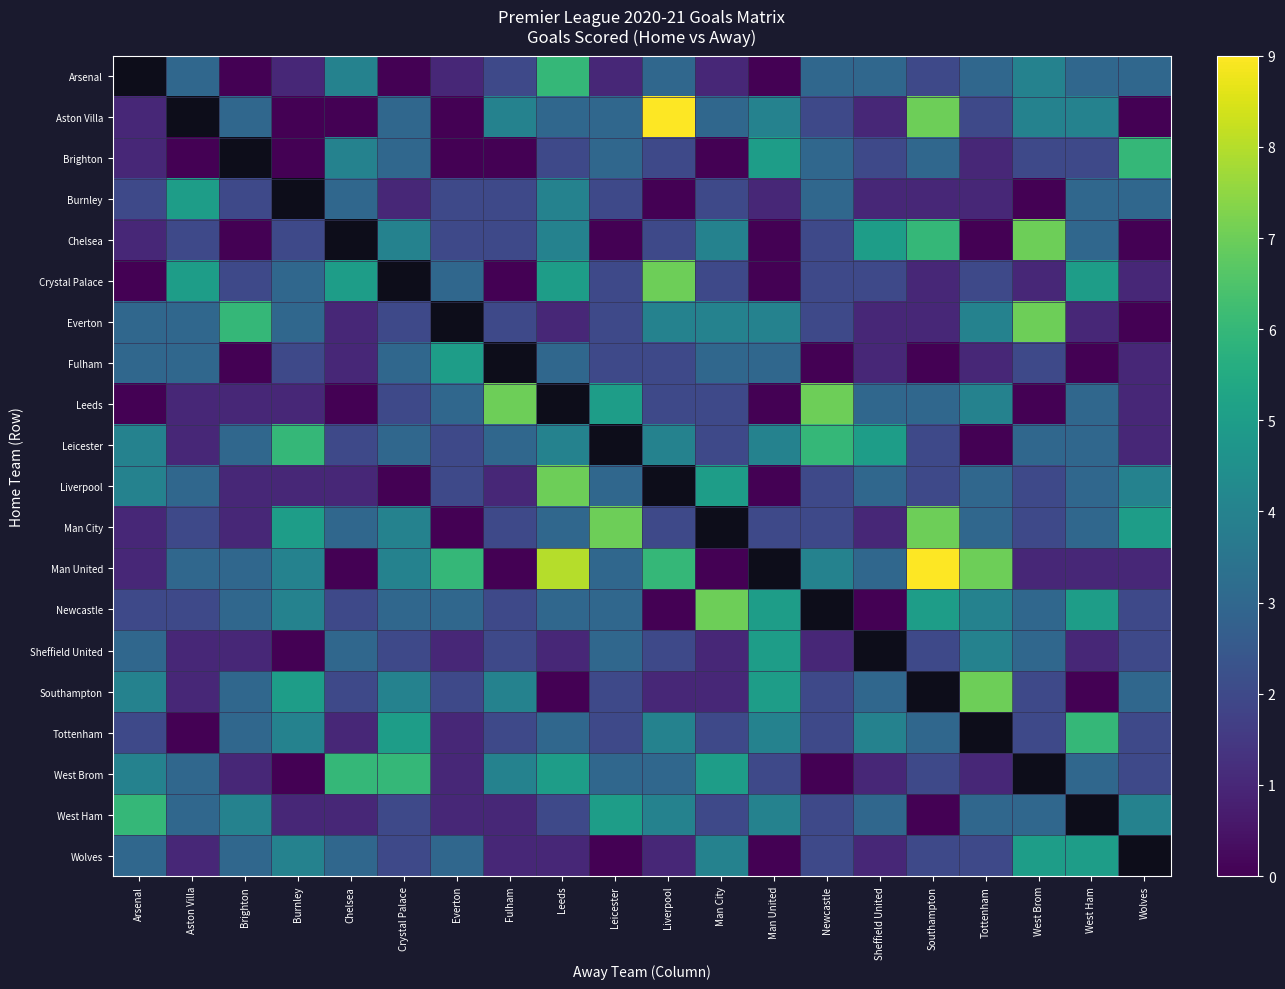

How many categories are shown in the chart?

20